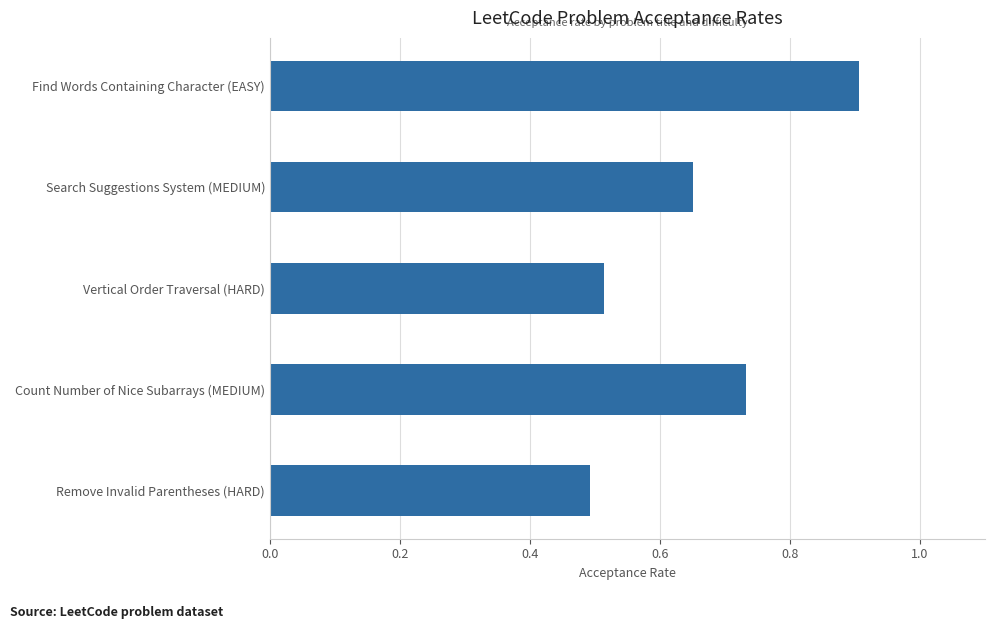

The chart shows a value of 0.5 at Remove Invalid Parentheses (HARD). True or false?

True